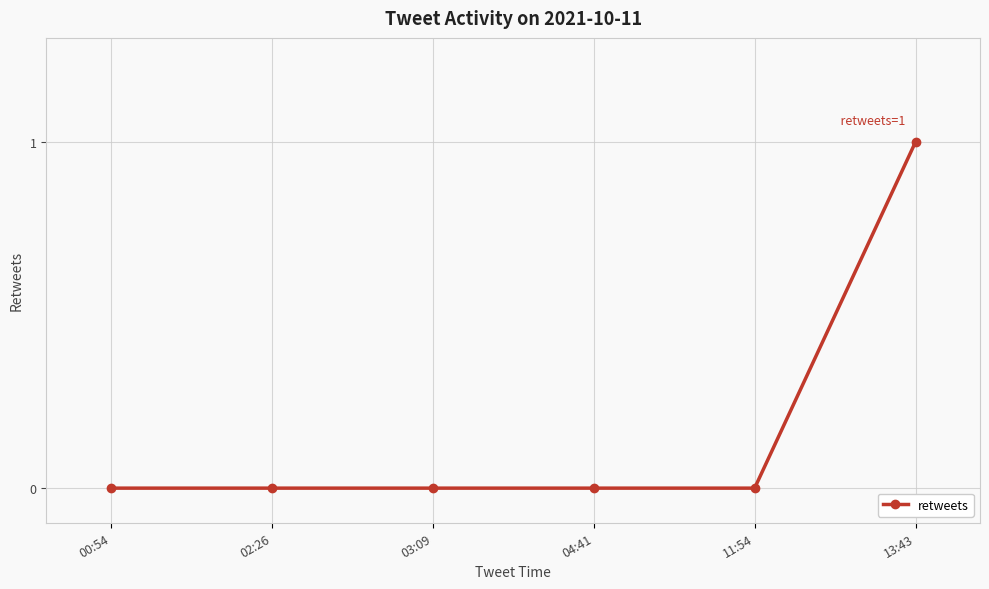

Which label corresponds to the largest value in the chart?

13:43